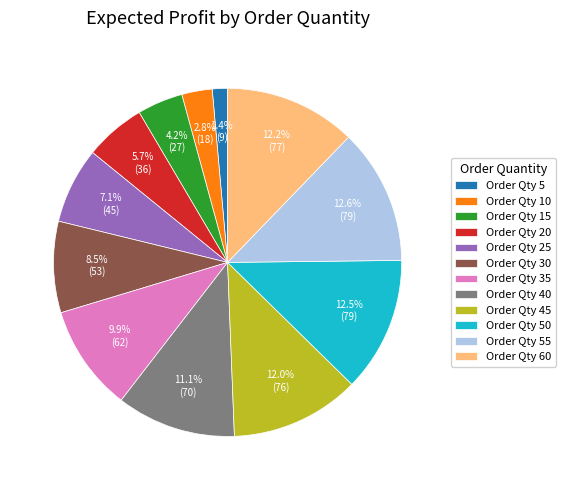

Count the number of slices in the pie.

12